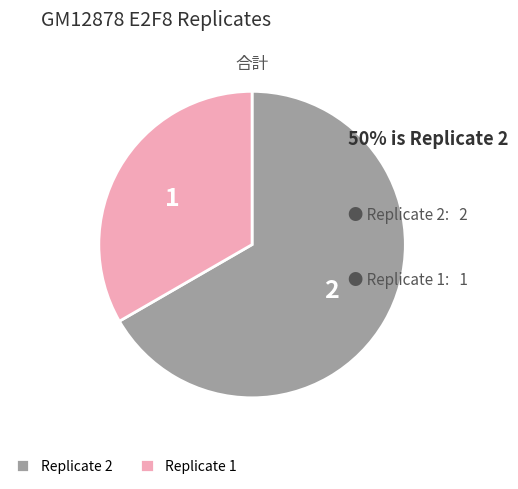

How many segments does this pie chart have?

2